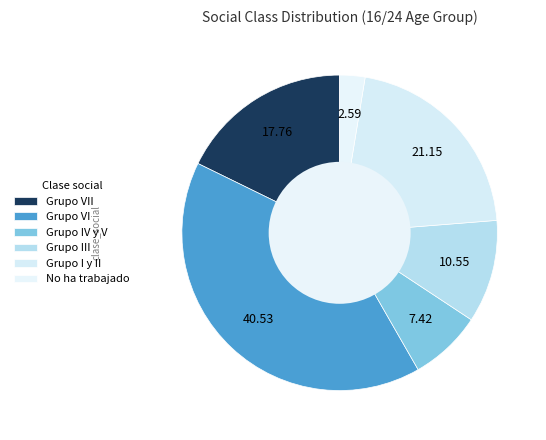

What percentage is the Grupo IV y V slice, to the nearest percent?

7%